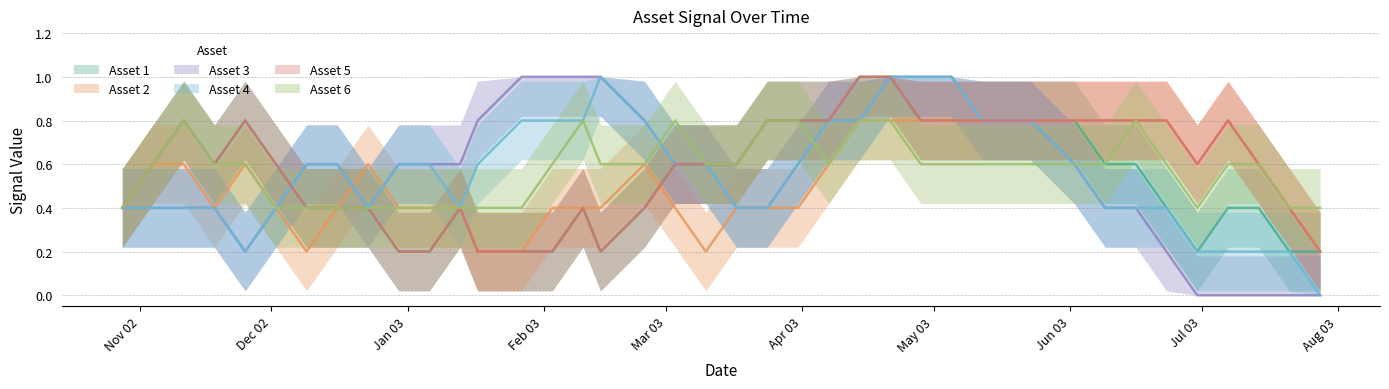

After their last crossing, which series has the higher values: Asset 5 or Asset 2?

Asset 5